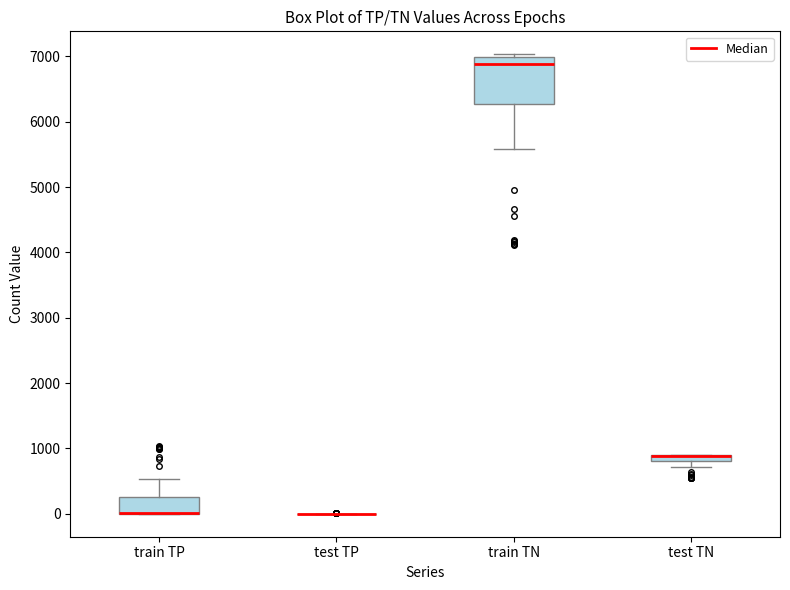

Where is the upper edge of the box for train TP on the y-axis? The values are not printed on the chart, so give them approximately, as read against the axis.

300